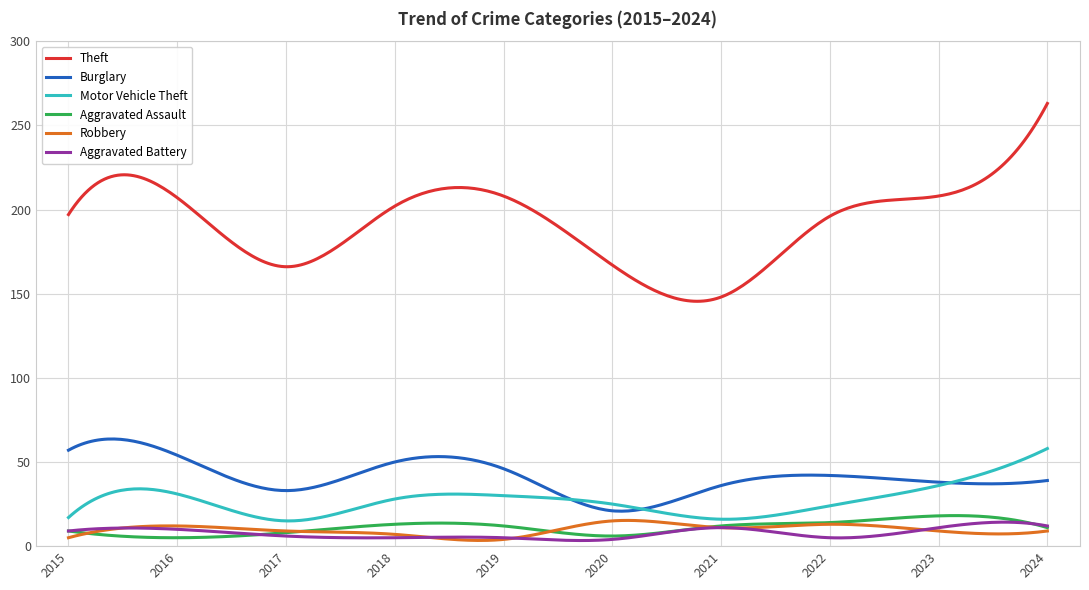

What is the maximum value shown in the chart?

263.0